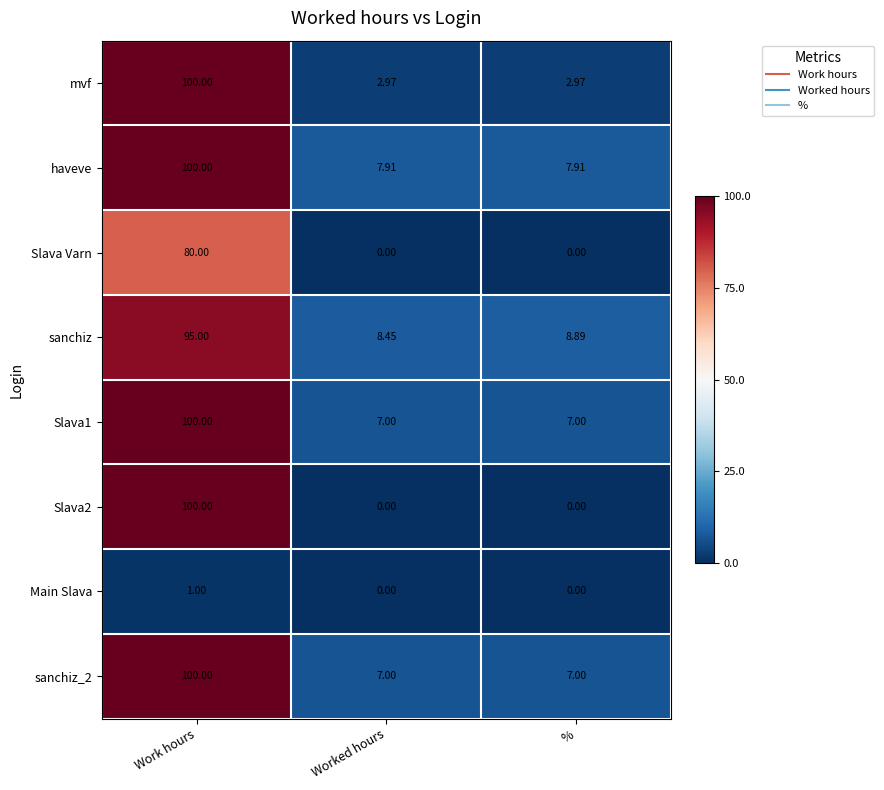

Which series changed the most between Worked hours and %?

sanchiz